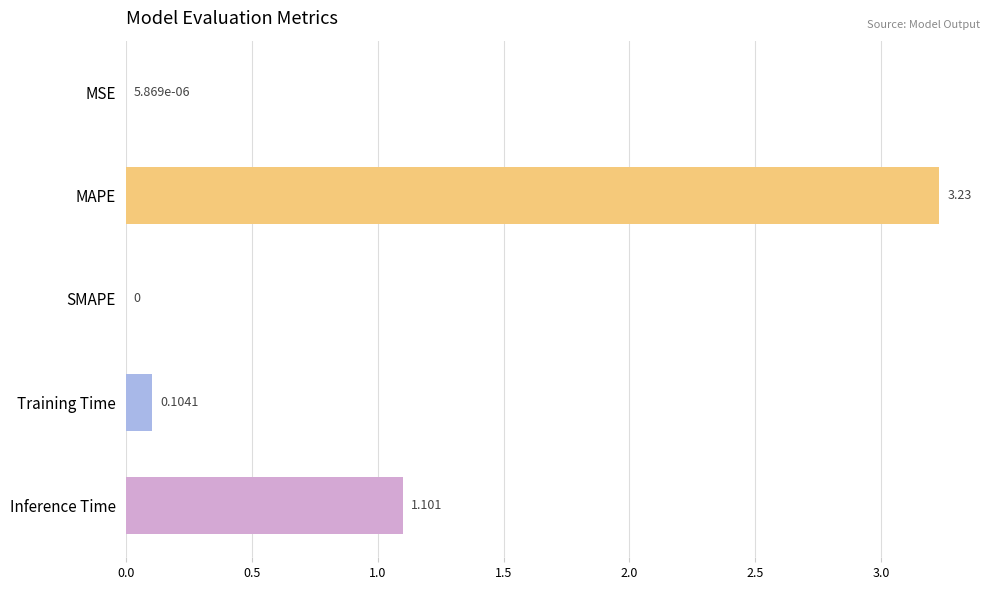

At which label is the value closest to 1?

Inference Time